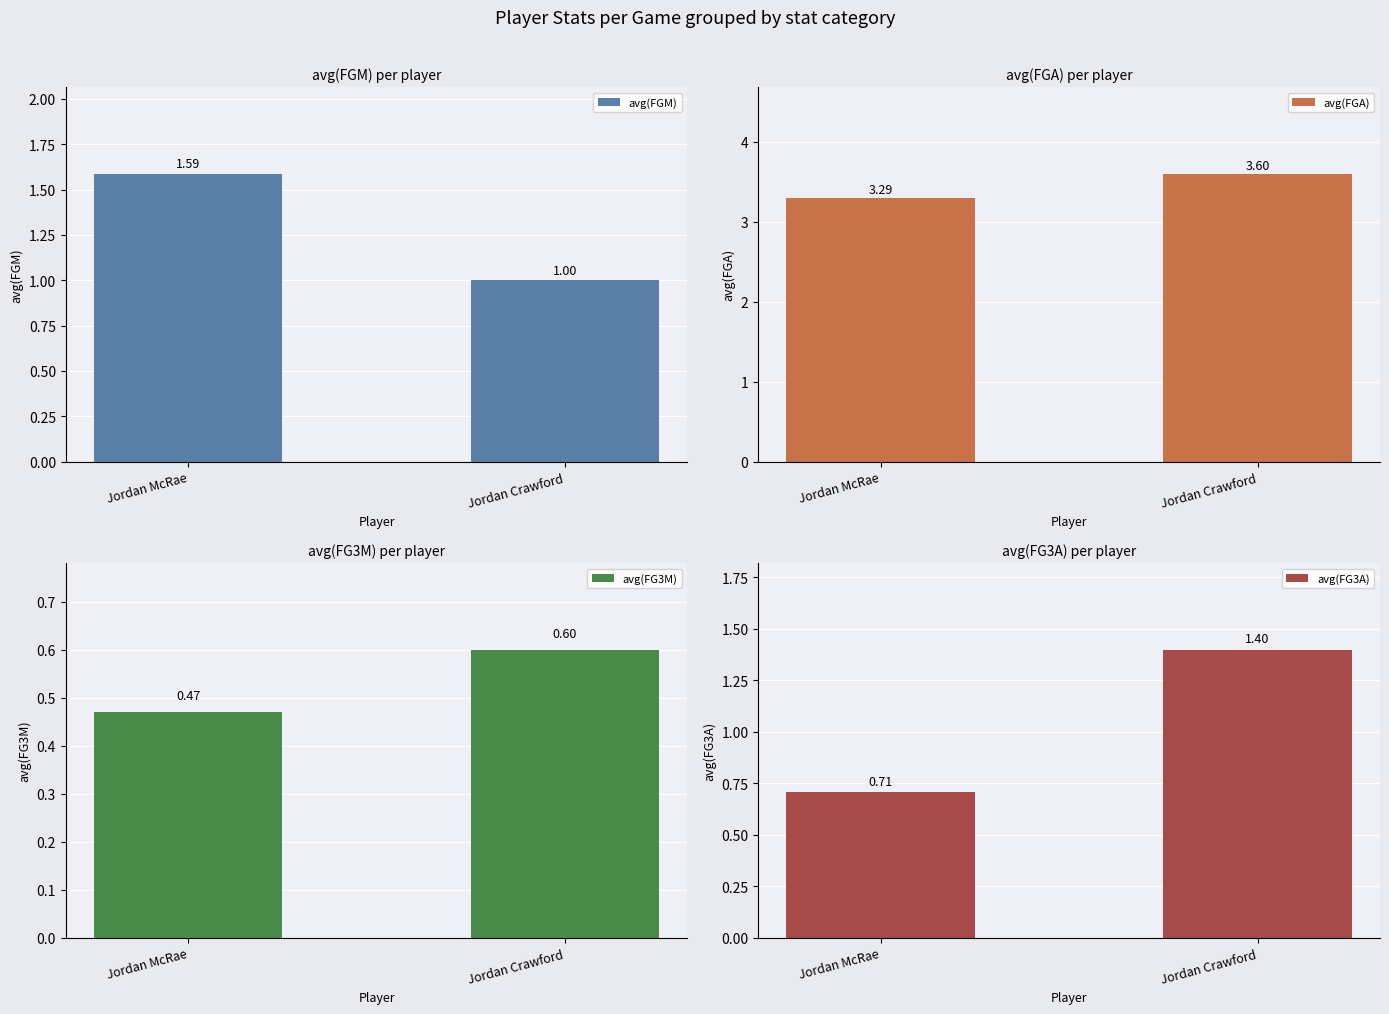

What value does the avg(FG3M) series have at Jordan McRae?

0.5